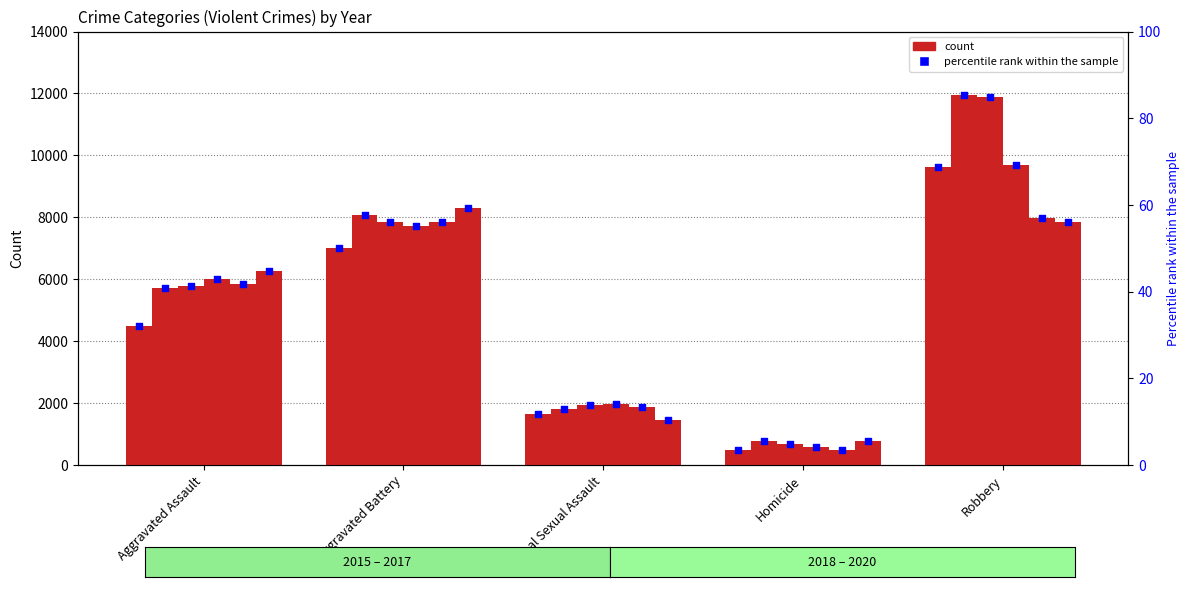

What is the change in value from Criminal Sexual Assault to Robbery?

+57.0